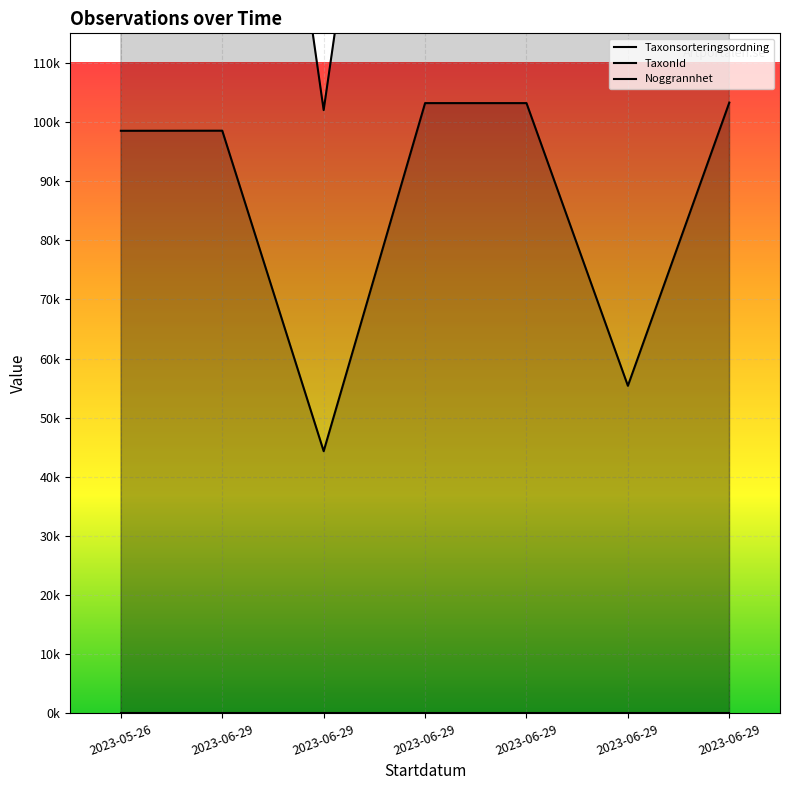

At which label does TaxonId reach its peak?

2023-05-26